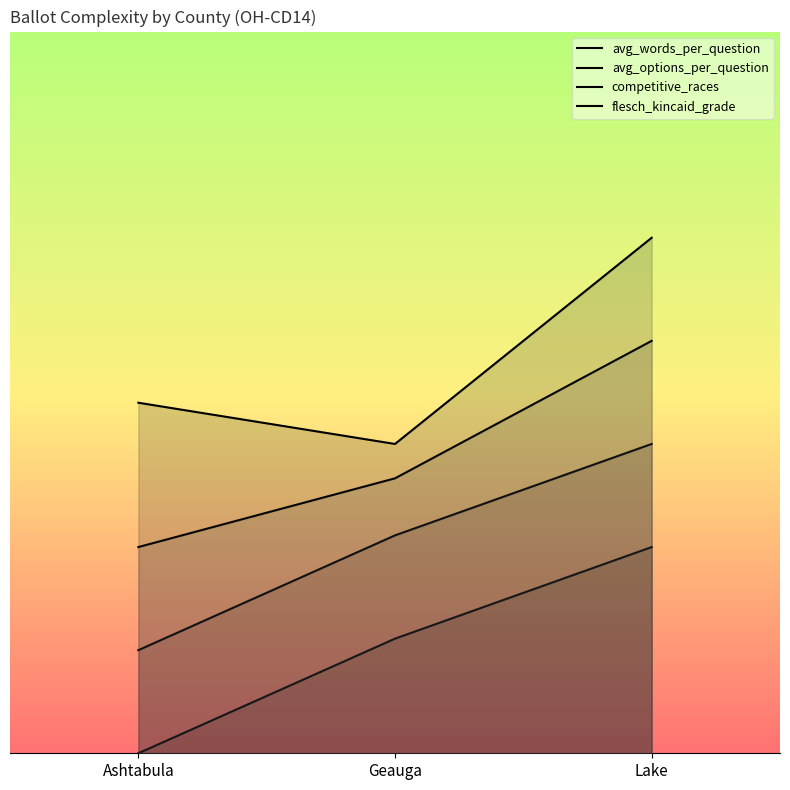

What is the total value across all series at Lake?

70.0